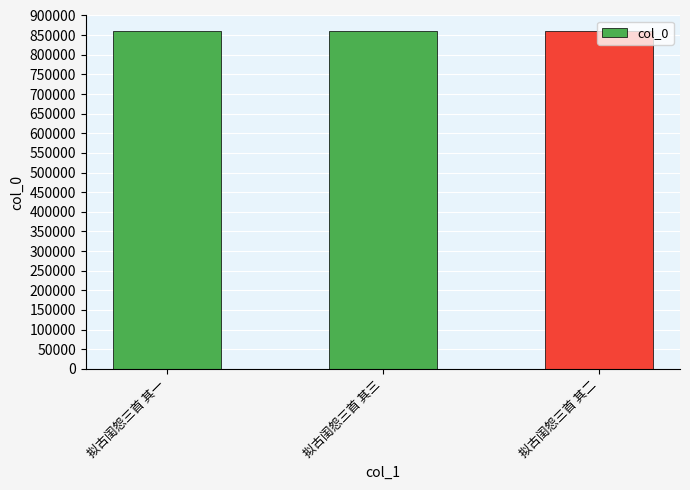

What is the sum of the values at 拟古闺怨三首 其一 and 拟古闺怨三首 其二?

1722105